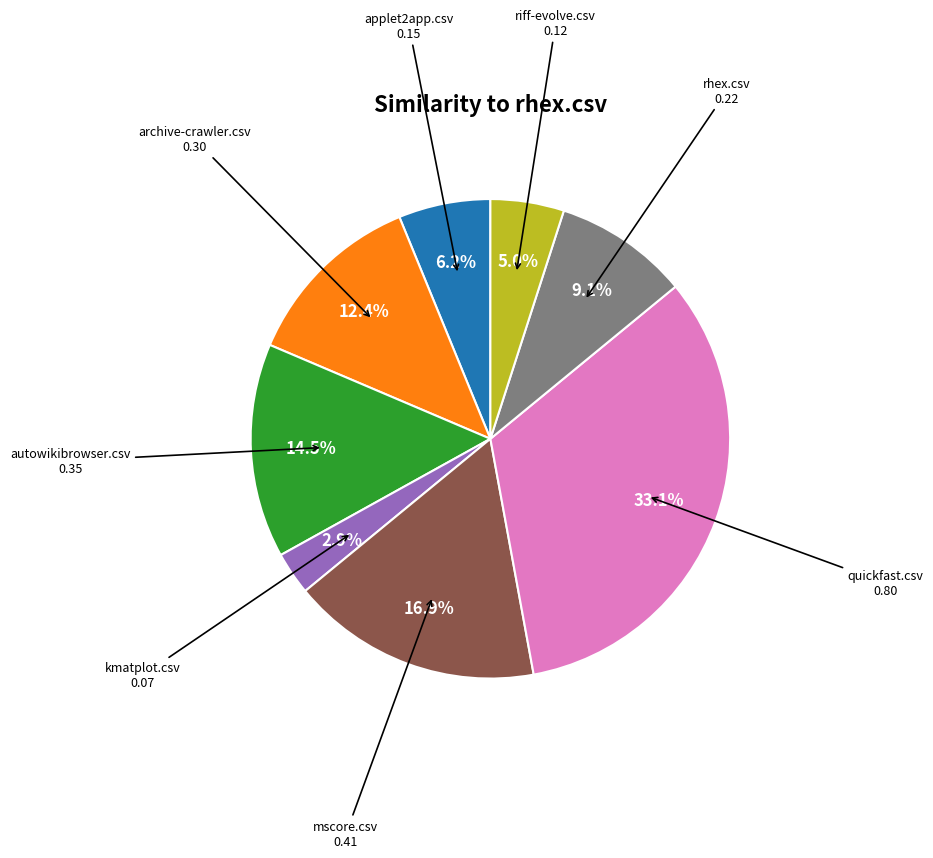

Does any single category account for the majority?

No